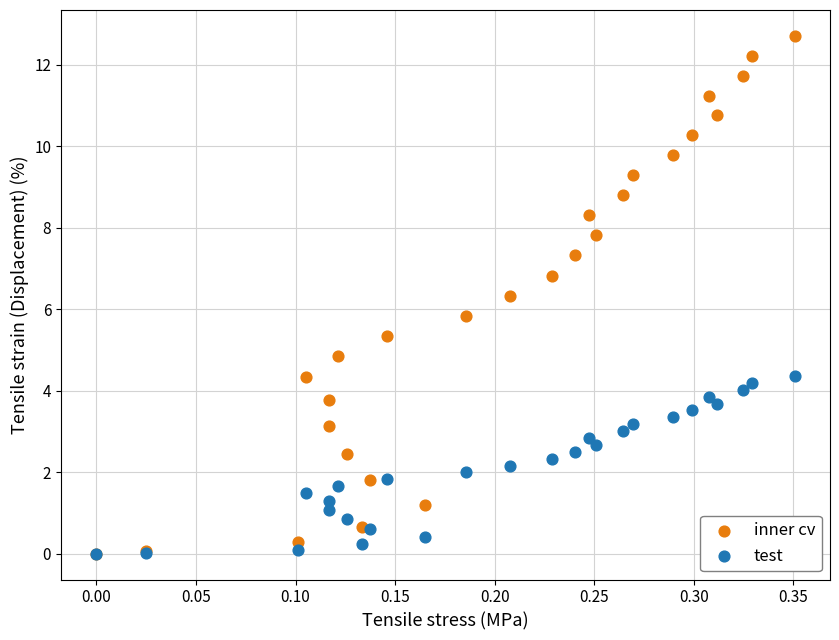

Which series contains the highest Y value?

inner cv